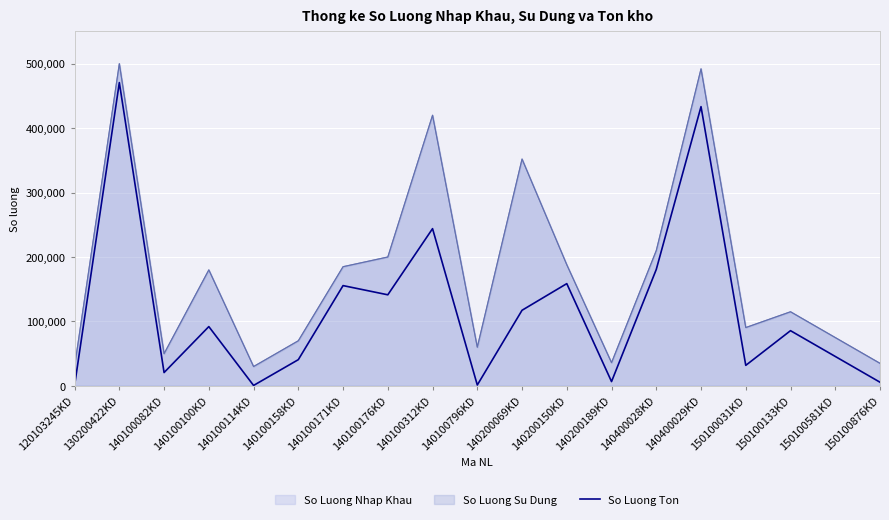

How many lines are shown in the chart?

1